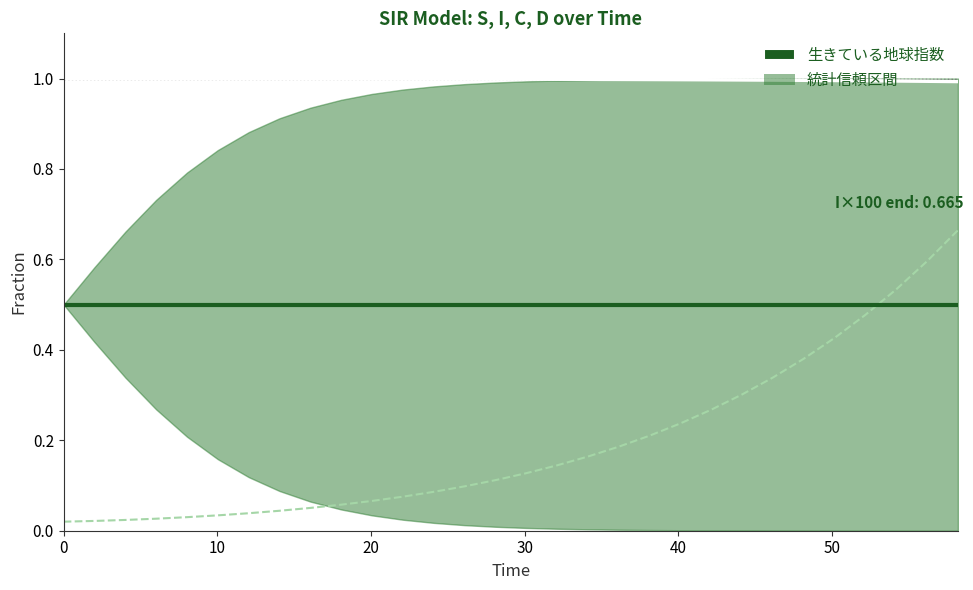

True or false: I × 100 has more than 0 interior local peaks.

False